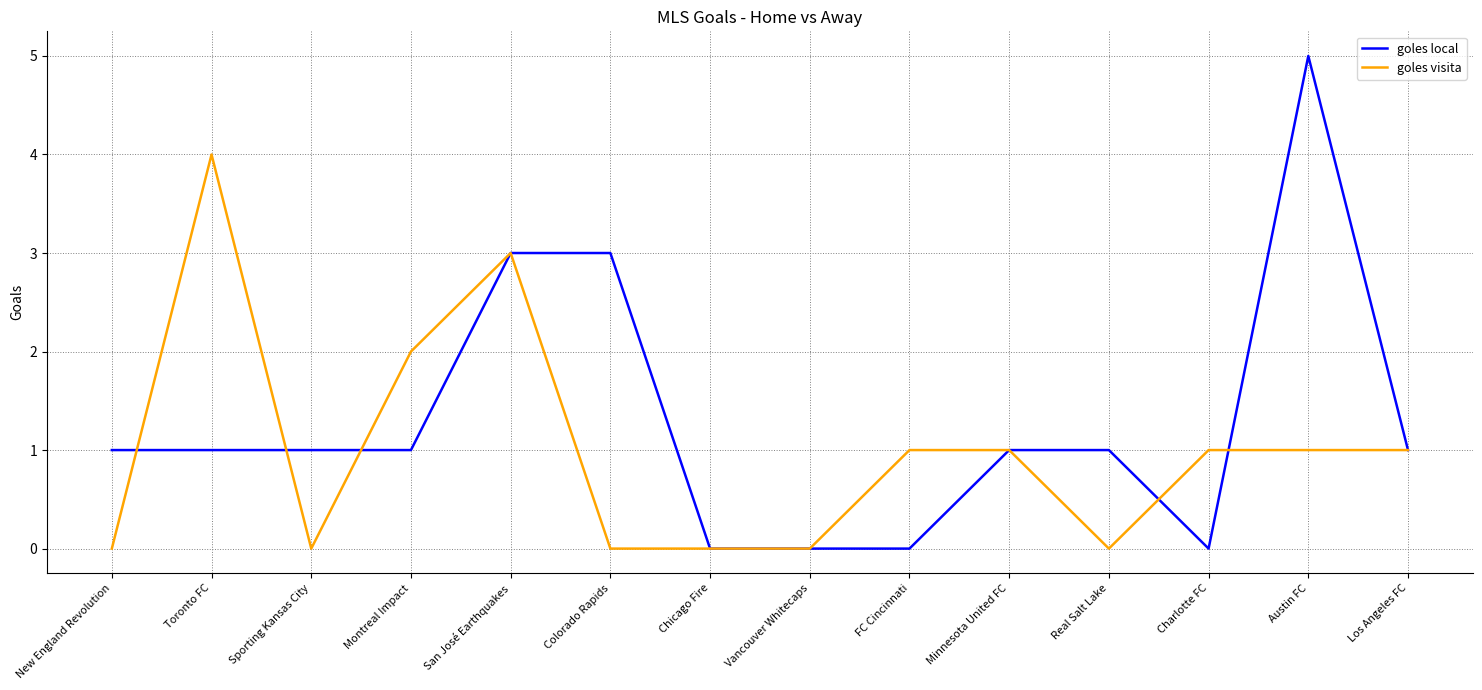

At which category does the chart reach its peak across all series?

Austin FC